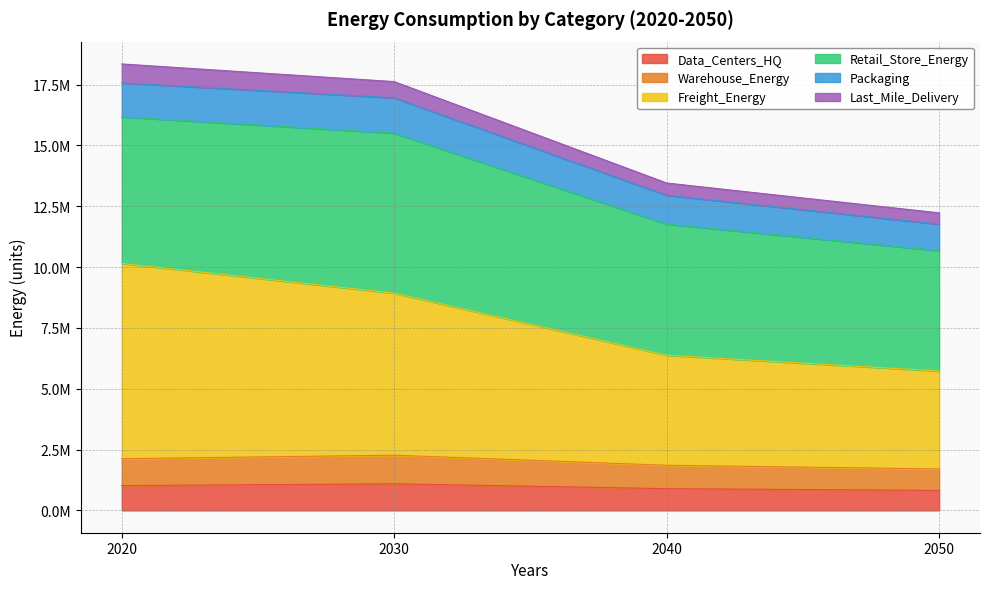

Where does the Warehouse_Energy series first go above 2124654?

2020